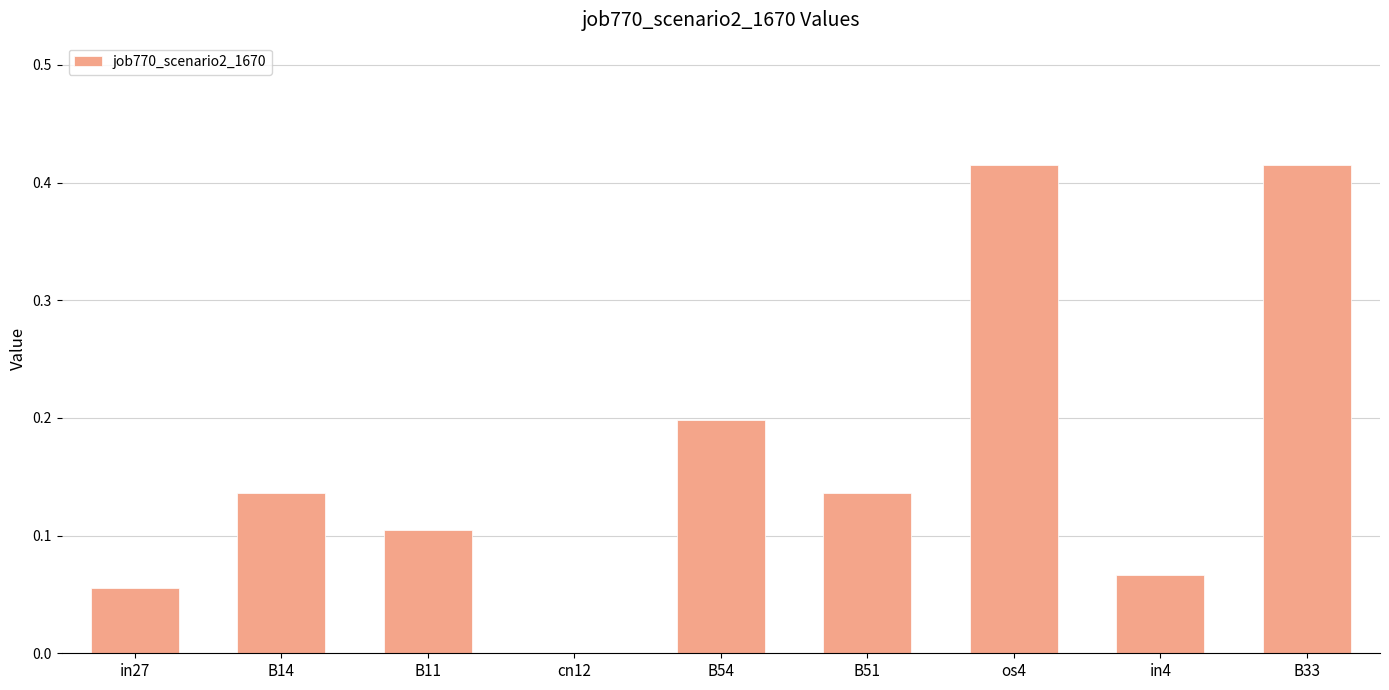

Are the bars horizontal?

No